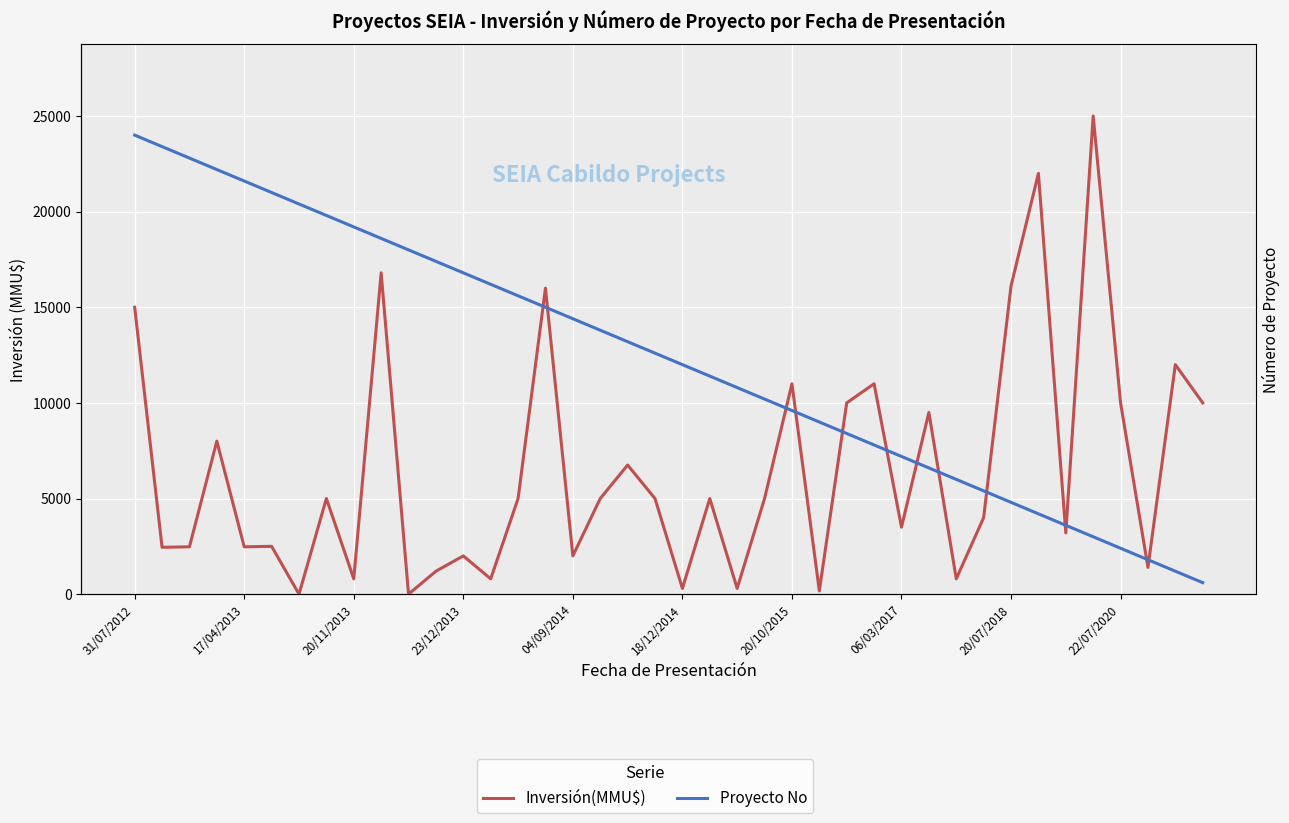

How many positive values does the Inversión(MMU$) series have?

38